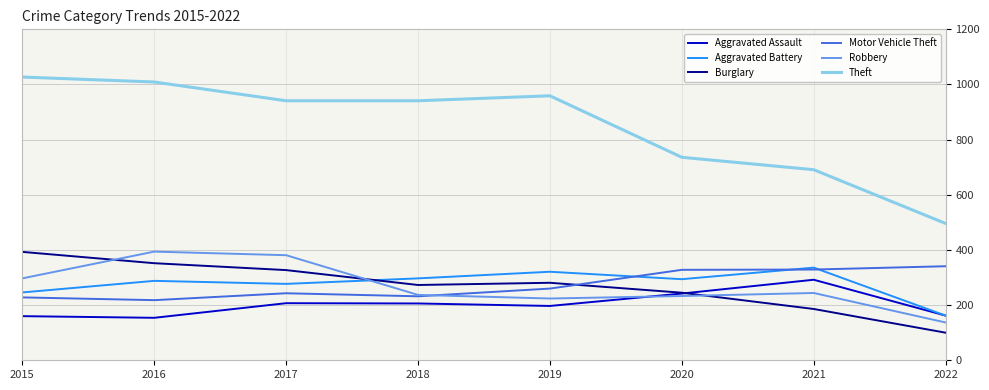

How many categories are shown in the chart?

8